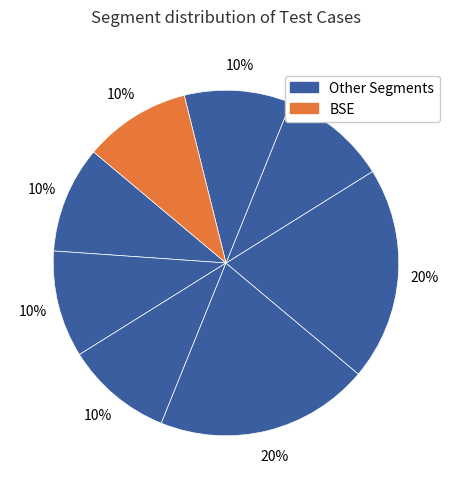

How many segments does this pie chart have?

8